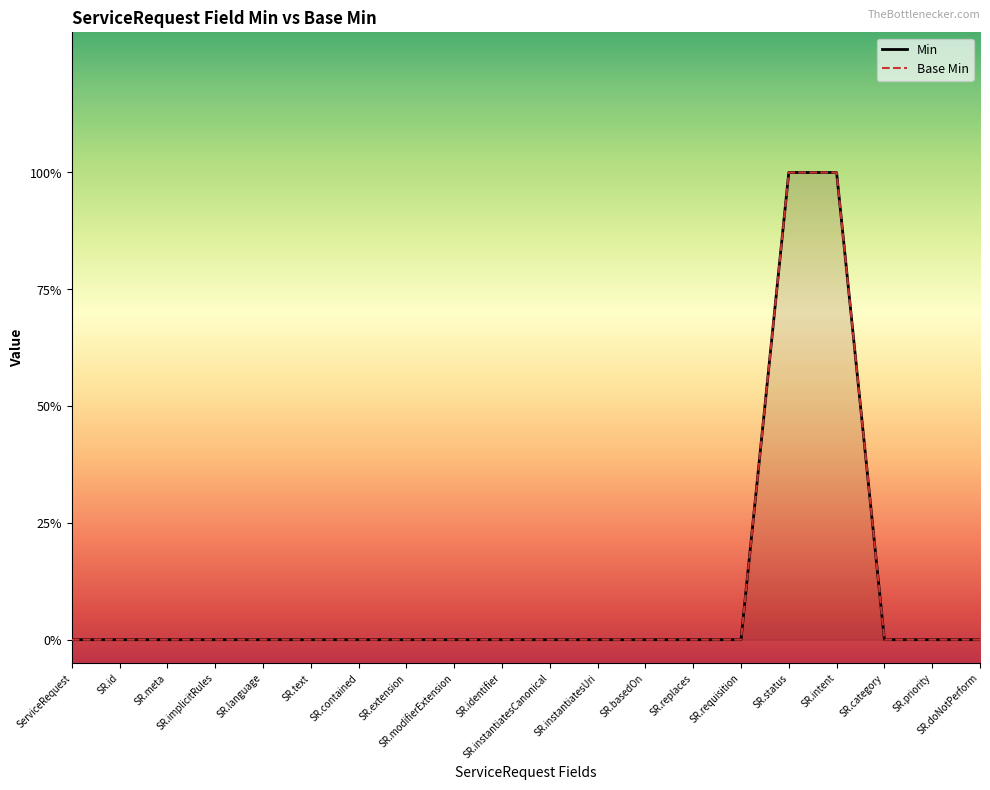

True or false: Min and Base Min intersect in this chart.

False